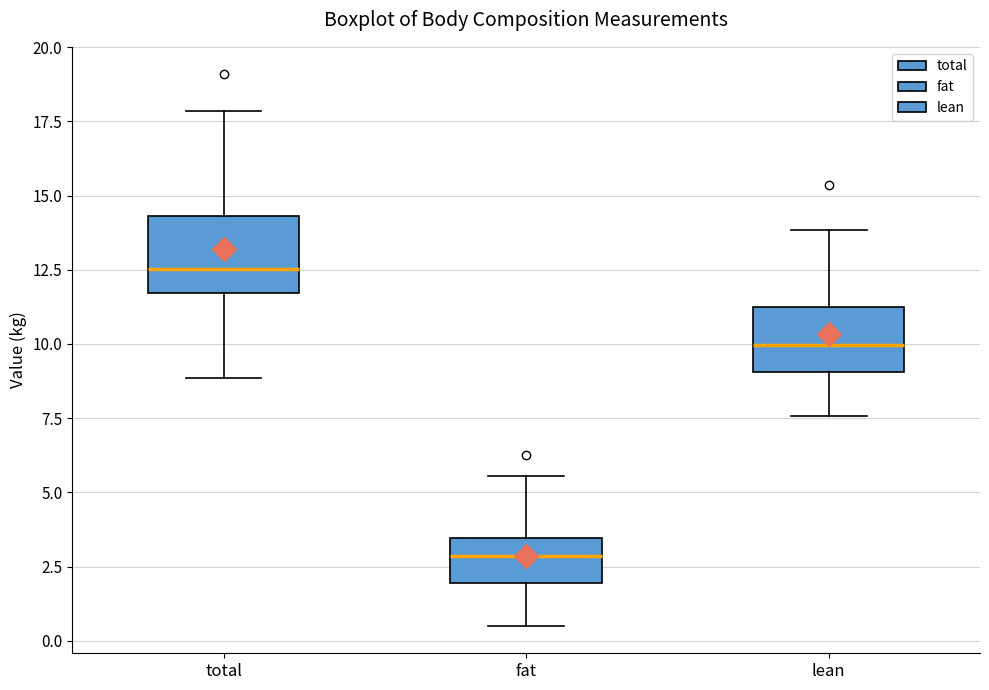

Reading left to right, read every box against the y-axis: the position of its median line, the range the box covers, and the ends of its whiskers. The values are not printed on the chart, so give them approximately, as read against the axis.

total: median 12.5, box 11.5 to 14.5, whiskers 9.0 to 18.0
fat: median 3.0, box 2.0 to 3.5, whiskers 0.5 to 5.5
lean: median 10.0, box 9.0 to 11.0, whiskers 7.5 to 14.0